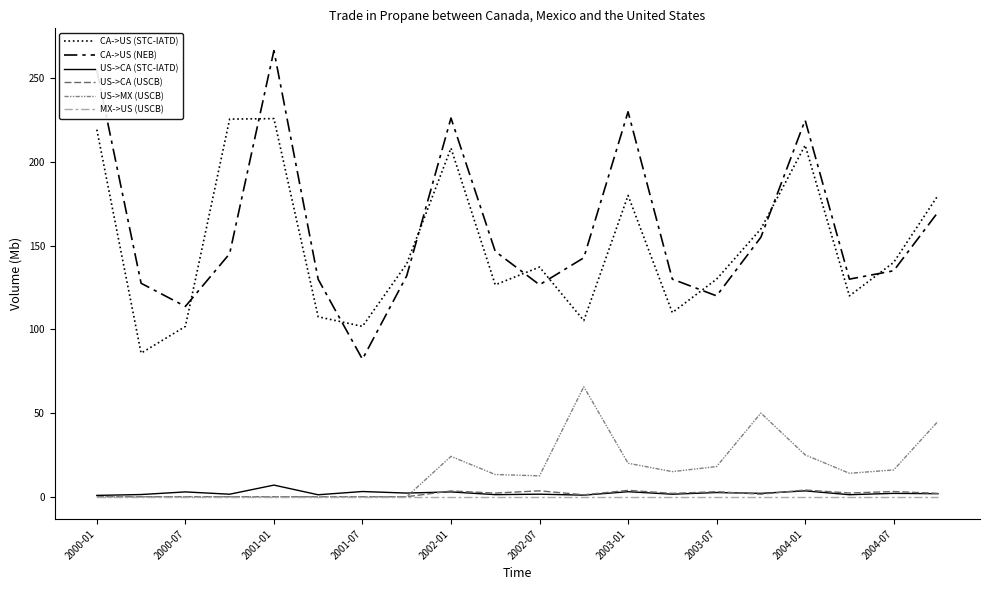

True or false: US->CA (USCB) and CA->US (STC-IATD) cross at least once.

False